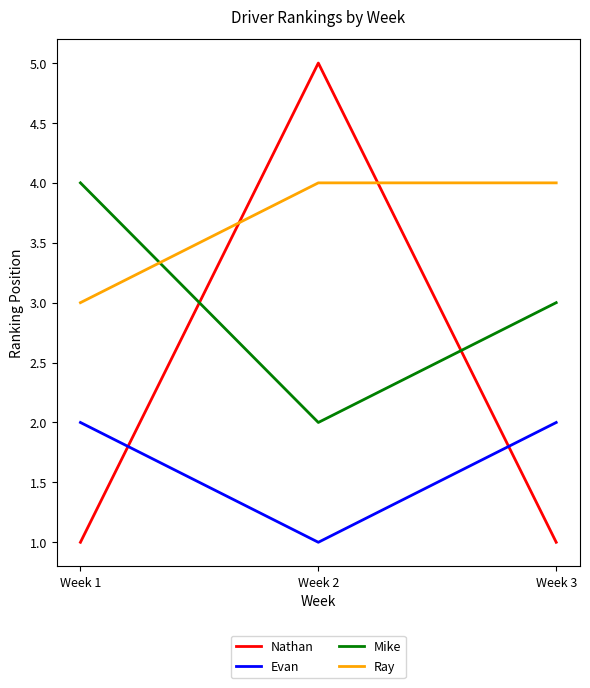

At which label does Evan reach its minimum?

Week 2